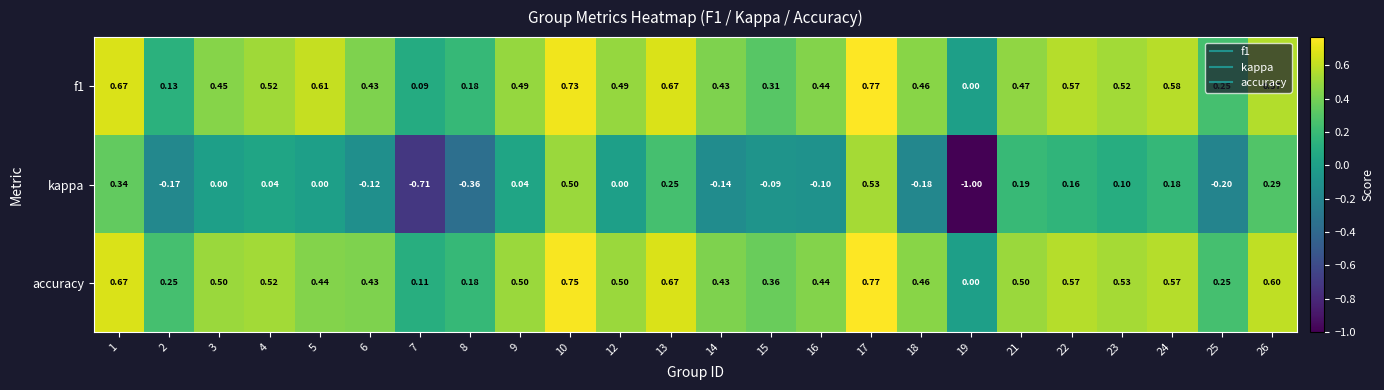

How many positive values does the f1 series have?

23